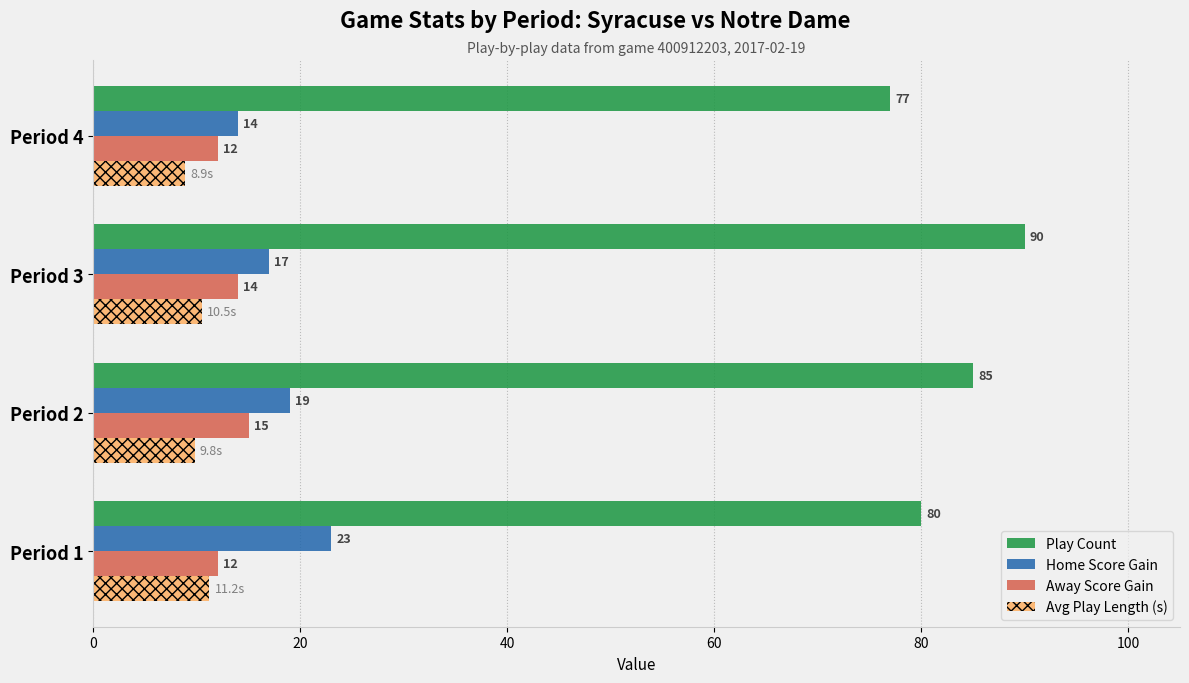

What is the maximum value for Avg Play Length (s)?

11.2